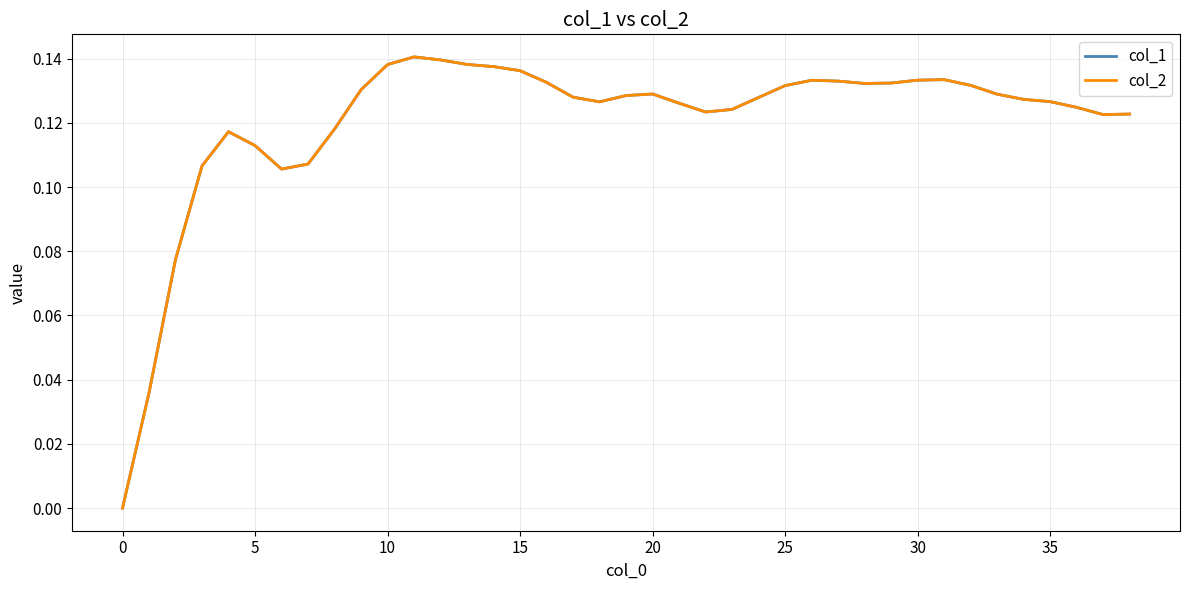

How many lines are shown in the chart?

2